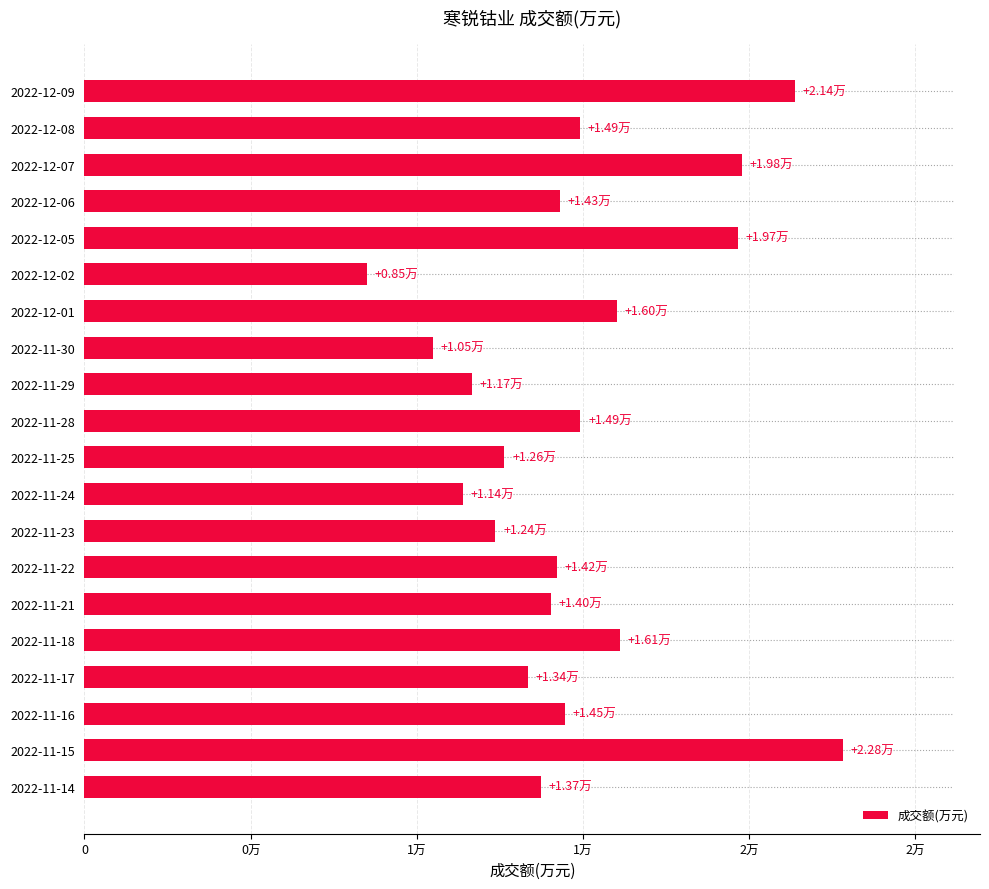

What is the minimum value shown in the chart?

8512